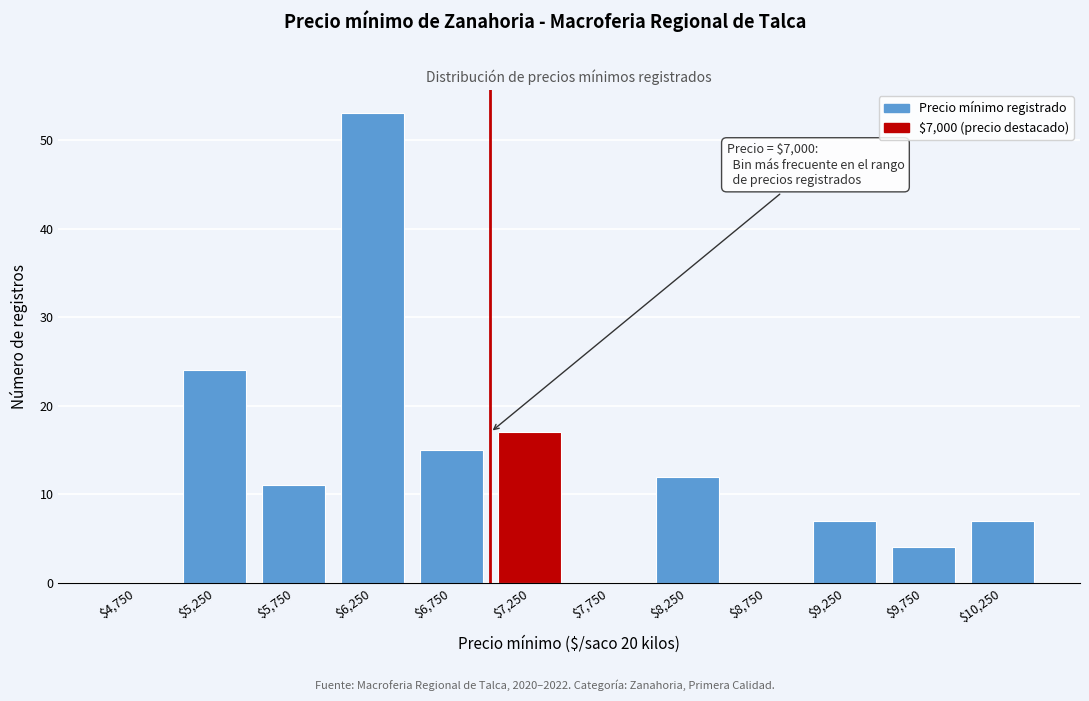

Over which range of the x-axis is the bar tallest?

6000 to 6500